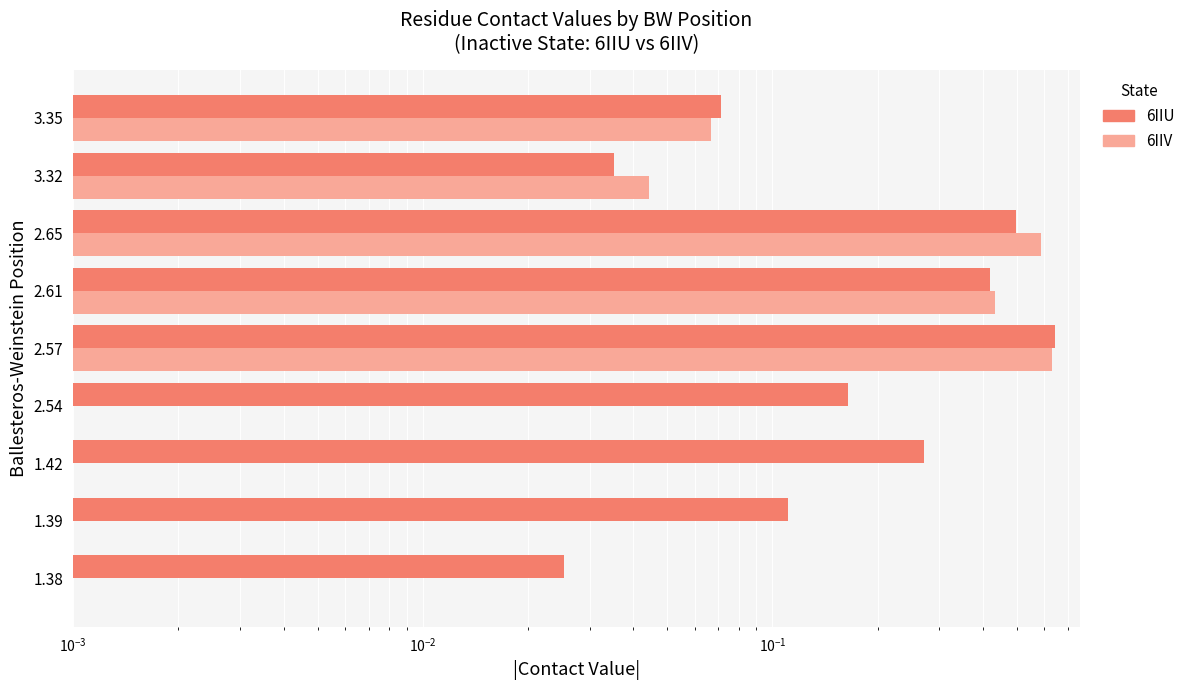

Rank the series by their average value, from lowest to highest.

6IIV, 6IIU